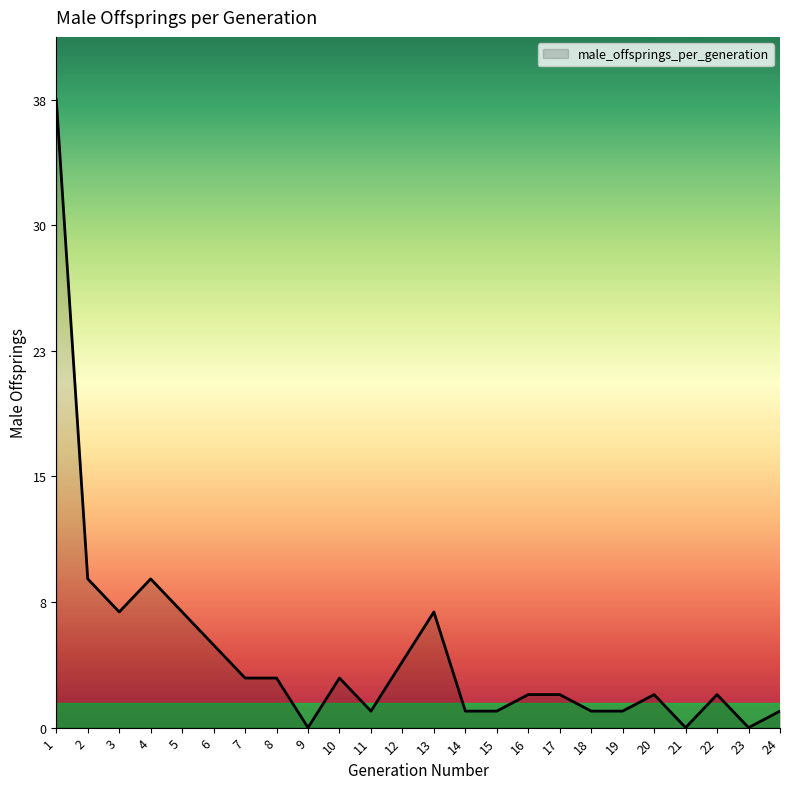

What is the greatest value displayed?

38